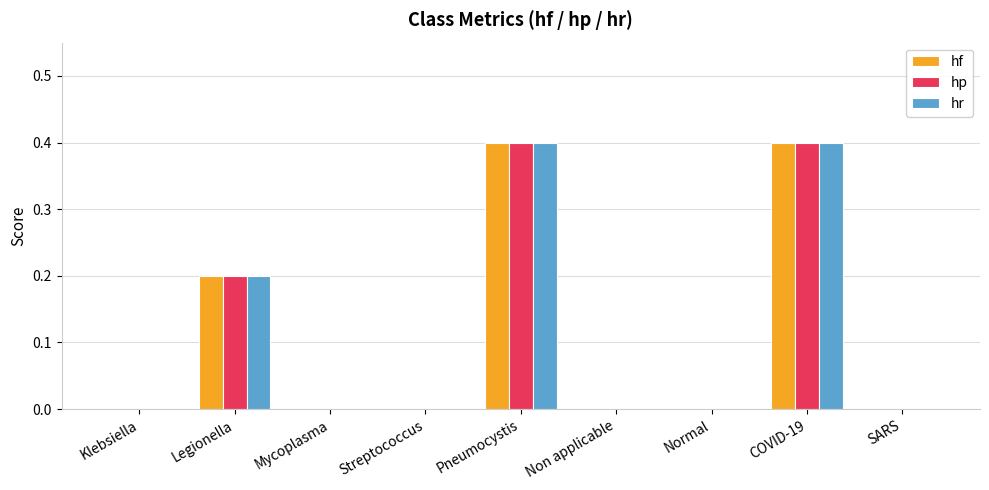

Reading left to right, transcribe all the data shown in this chart.

hf: Klebsiella=0.0	Legionella=0.2	Mycoplasma=0.0	Streptococcus=0.0	Pneumocystis=0.4	Non applicable=0.0	Normal=0.0	COVID-19=0.4	SARS=0.0
hp: Klebsiella=0.0	Legionella=0.2	Mycoplasma=0.0	Streptococcus=0.0	Pneumocystis=0.4	Non applicable=0.0	Normal=0.0	COVID-19=0.4	SARS=0.0
hr: Klebsiella=0.0	Legionella=0.2	Mycoplasma=0.0	Streptococcus=0.0	Pneumocystis=0.4	Non applicable=0.0	Normal=0.0	COVID-19=0.4	SARS=0.0